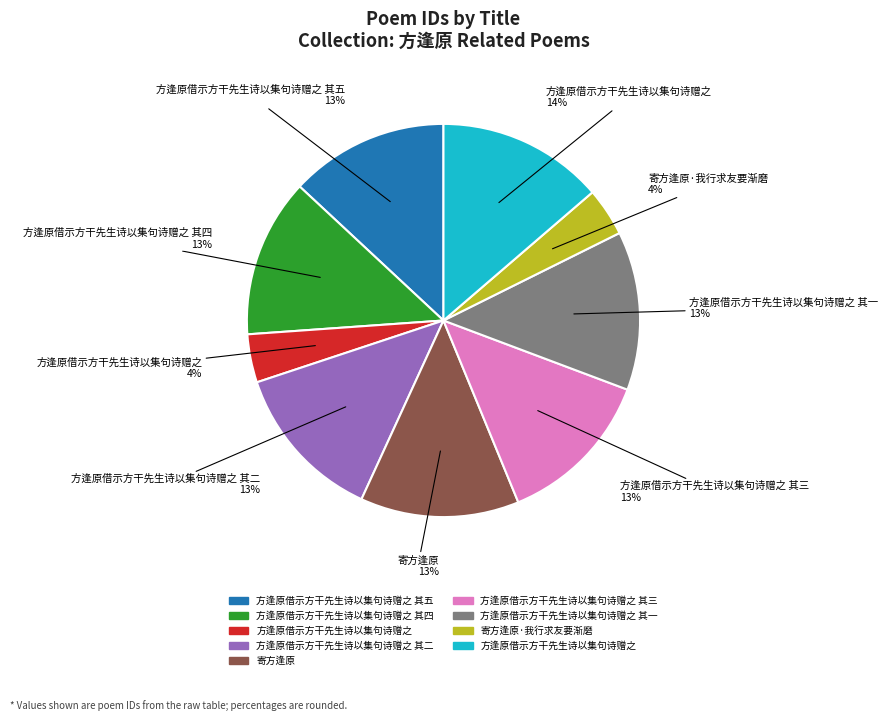

Is there a majority slice in this chart?

No